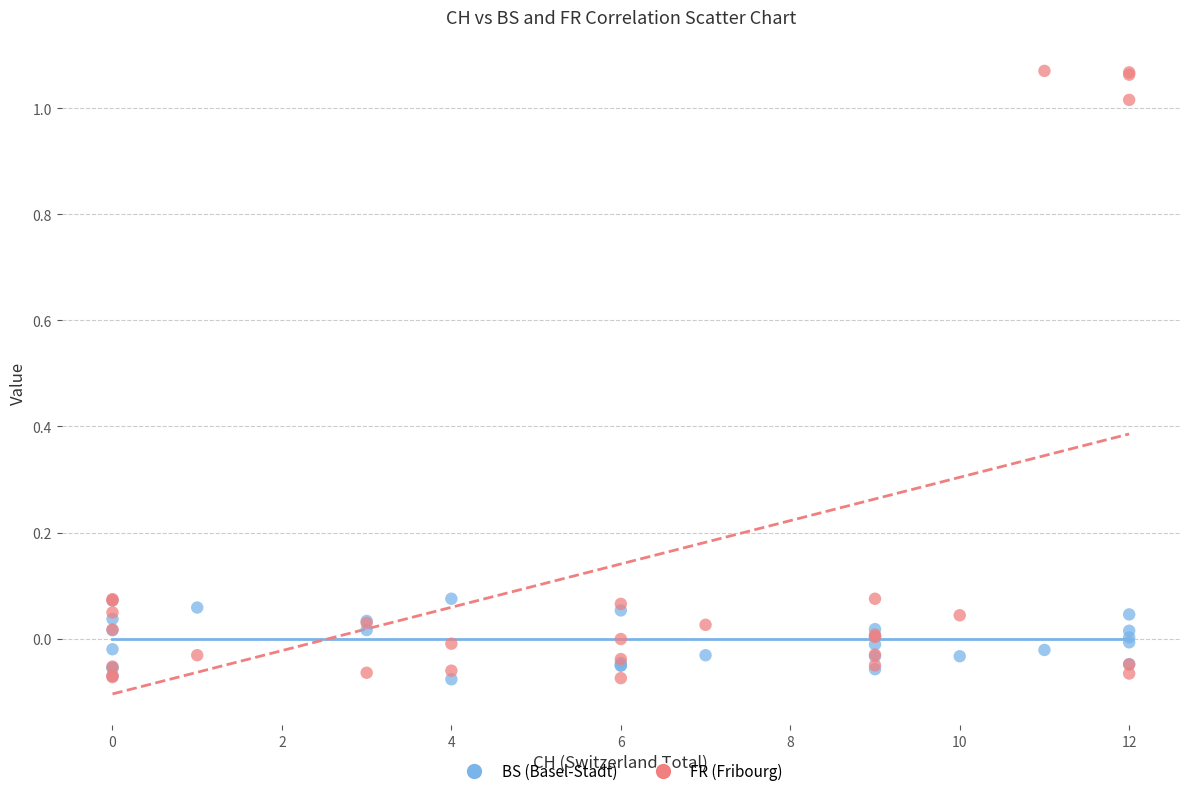

What are all the series names shown in the legend?

BS (Basel-Stadt), FR (Fribourg)